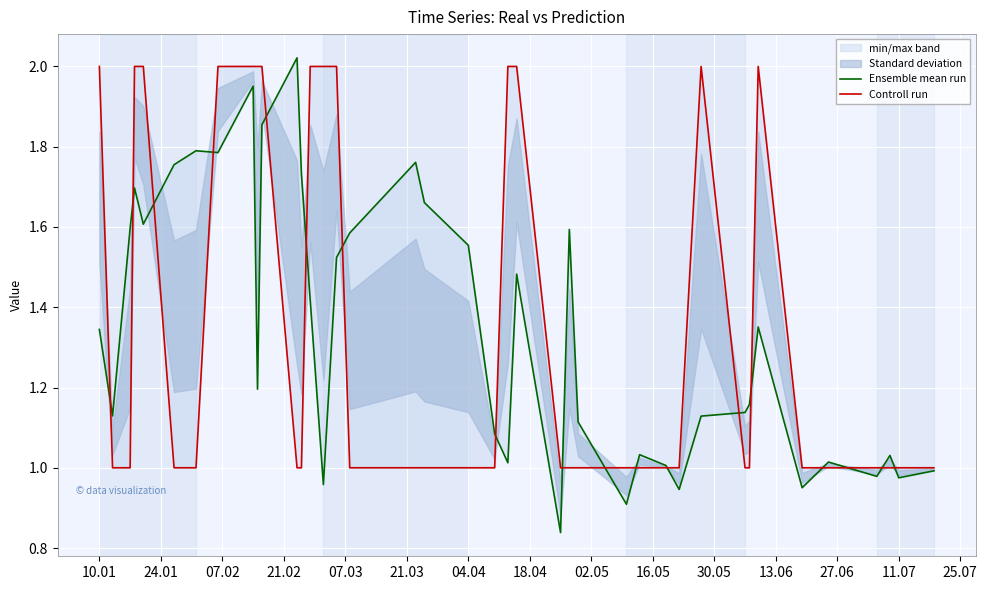

What is the sum of all Ensemble mean run values?

53.7